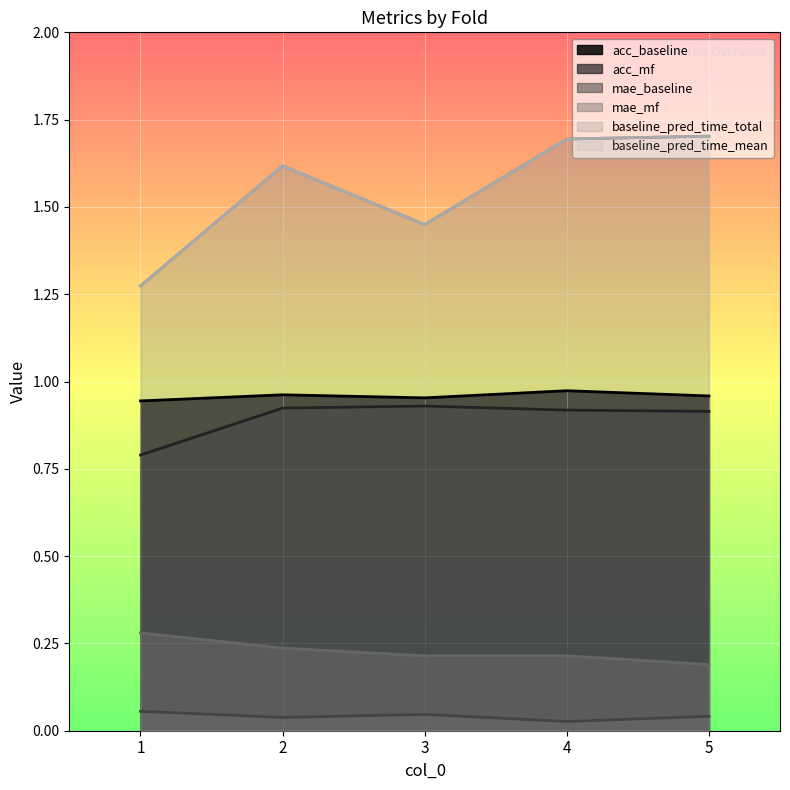

Which series has the largest total across all categories?

baseline_pred_time_total